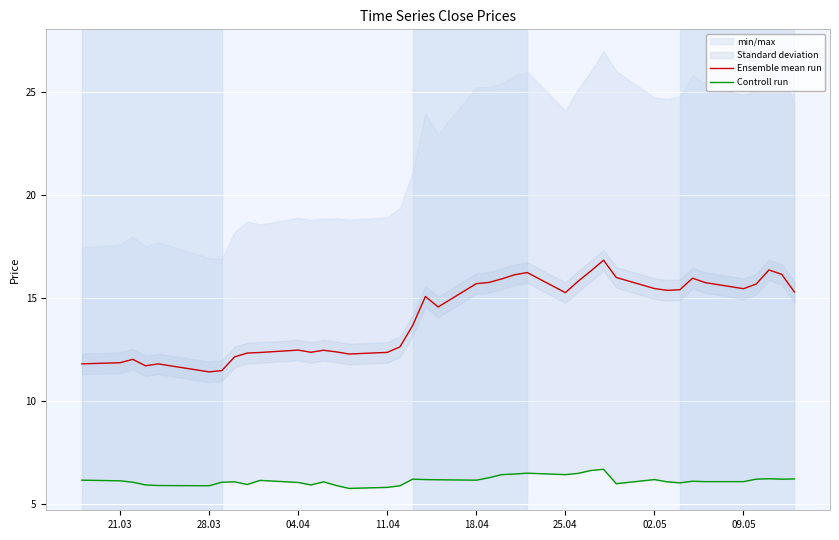

What is the difference between the maximum and minimum values in the Ensemble mean run series?

5.4